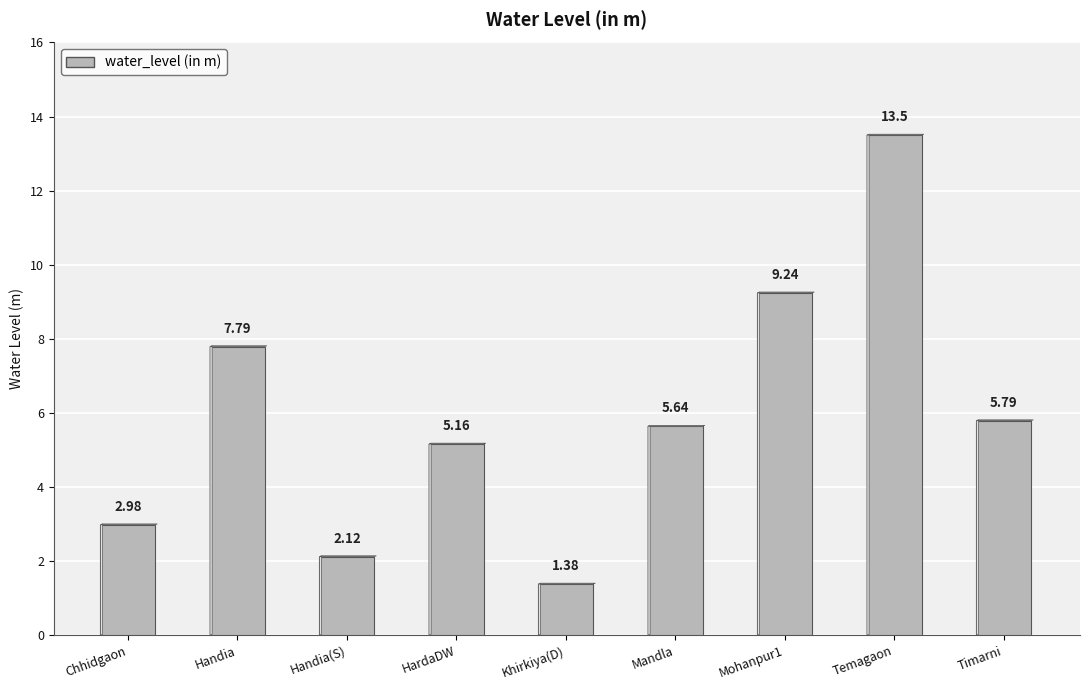

Rank the categories by value from lowest to highest.

Khirkiya(D), Handia(S), Chhidgaon, HardaDW, Mandla, Timarni, Handia, Mohanpur1, Temagaon